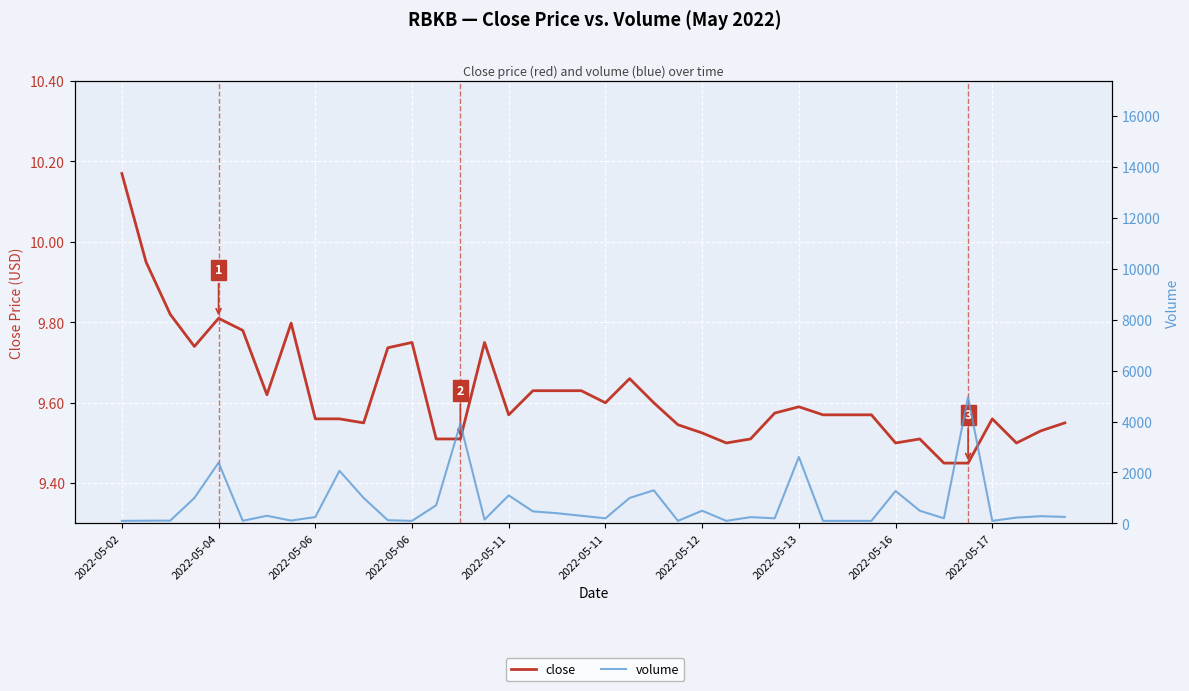

The value of close at 35 is 4.3. True or false?

False